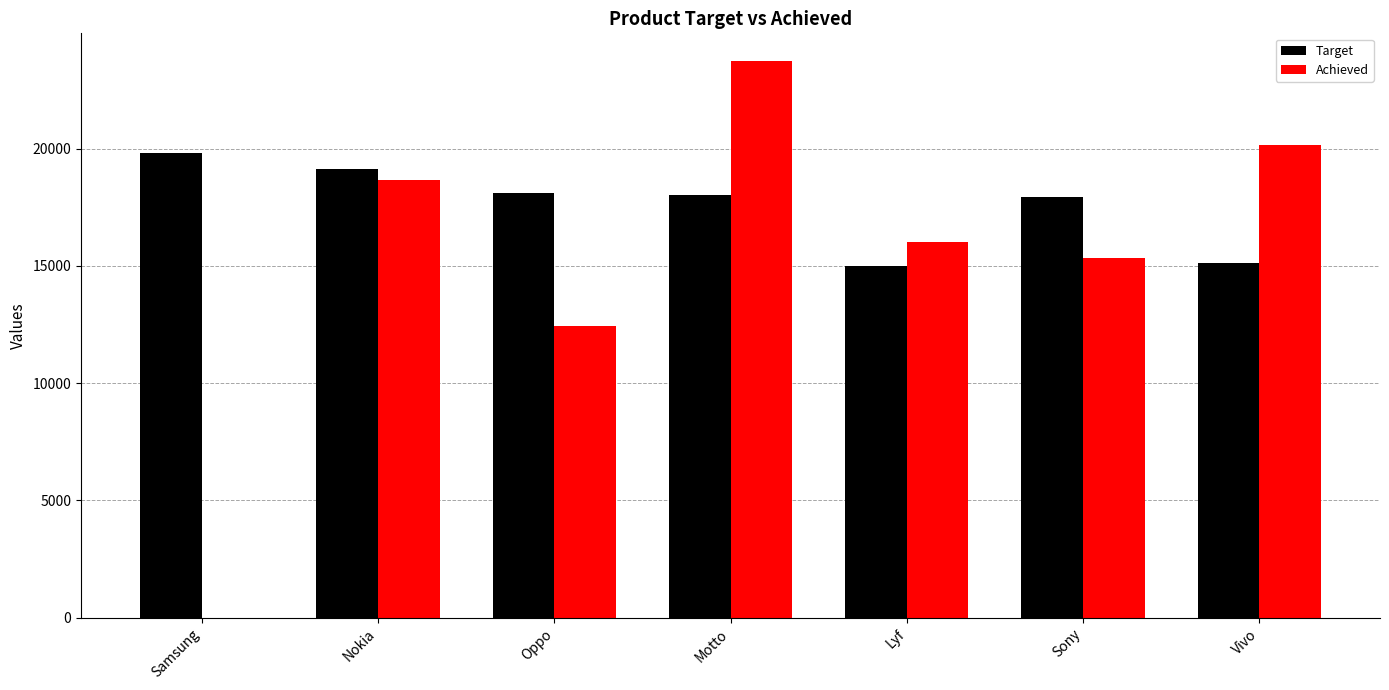

Are the bars horizontal?

No